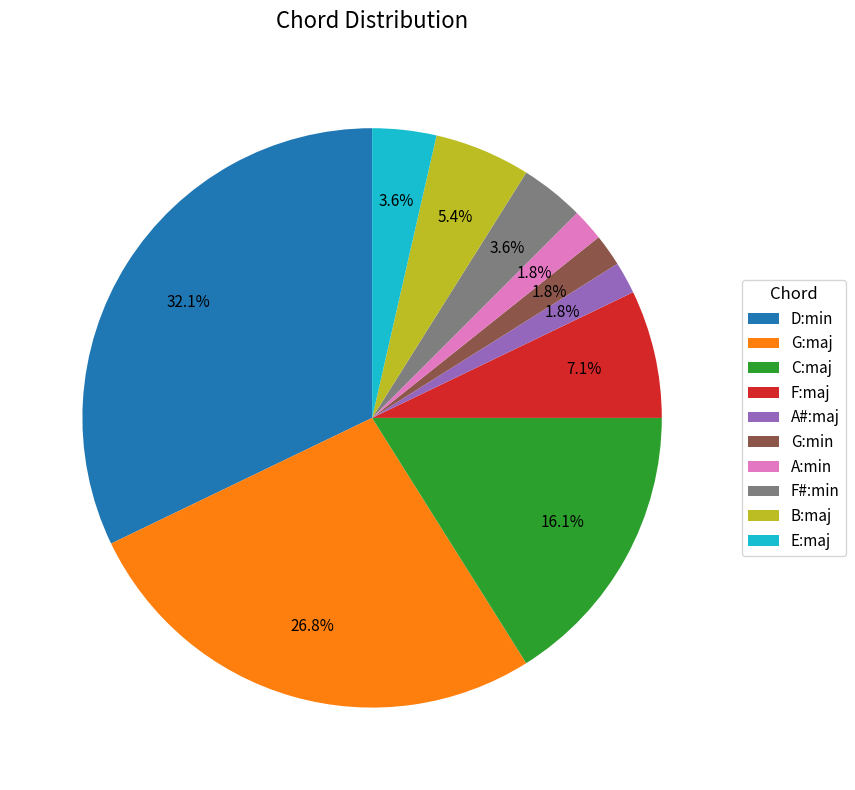

Which category has the biggest portion of the pie?

D:min